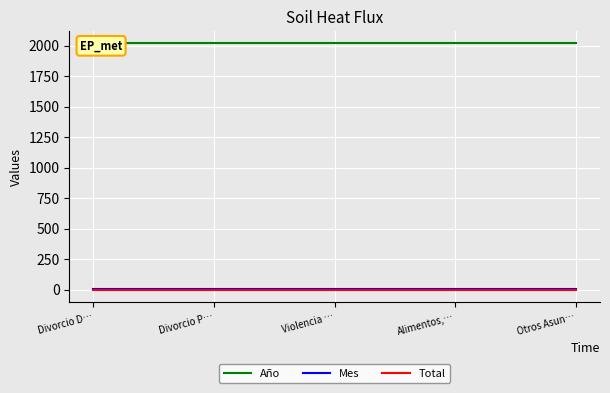

True or false: Mes has a value of 10 at Divorcio P….

True